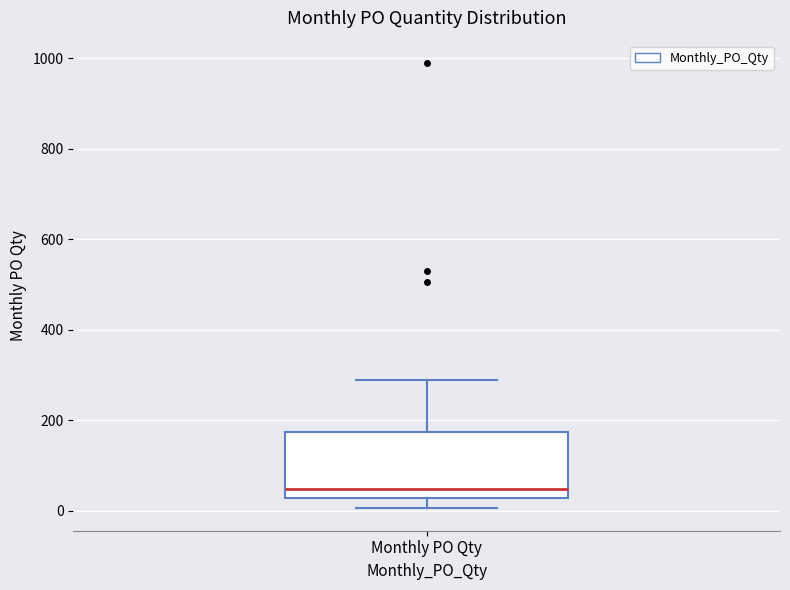

Where does the median line of the box for Monthly PO Qty sit on the y-axis? The values are not printed on the chart, so give them approximately, as read against the axis.

40